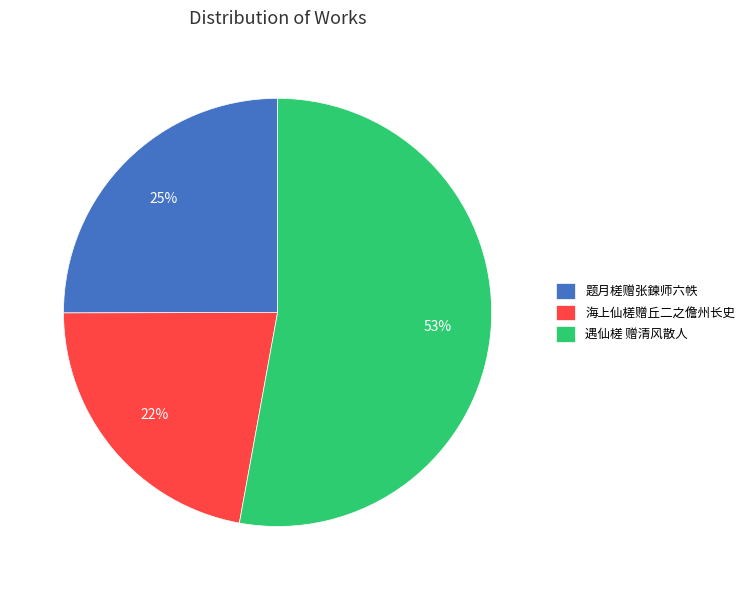

Which category has the biggest portion of the pie?

遇仙槎 赠清风散人